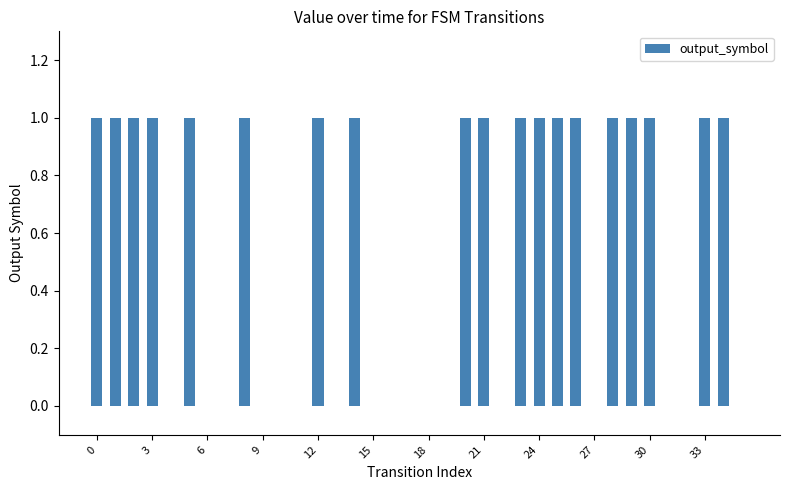

What is the label of the 23rd bar from the left?

22